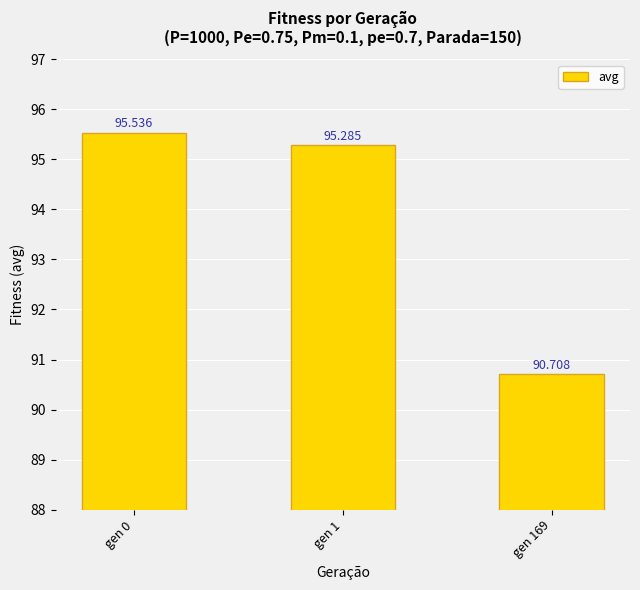

How many values are below 95?

1